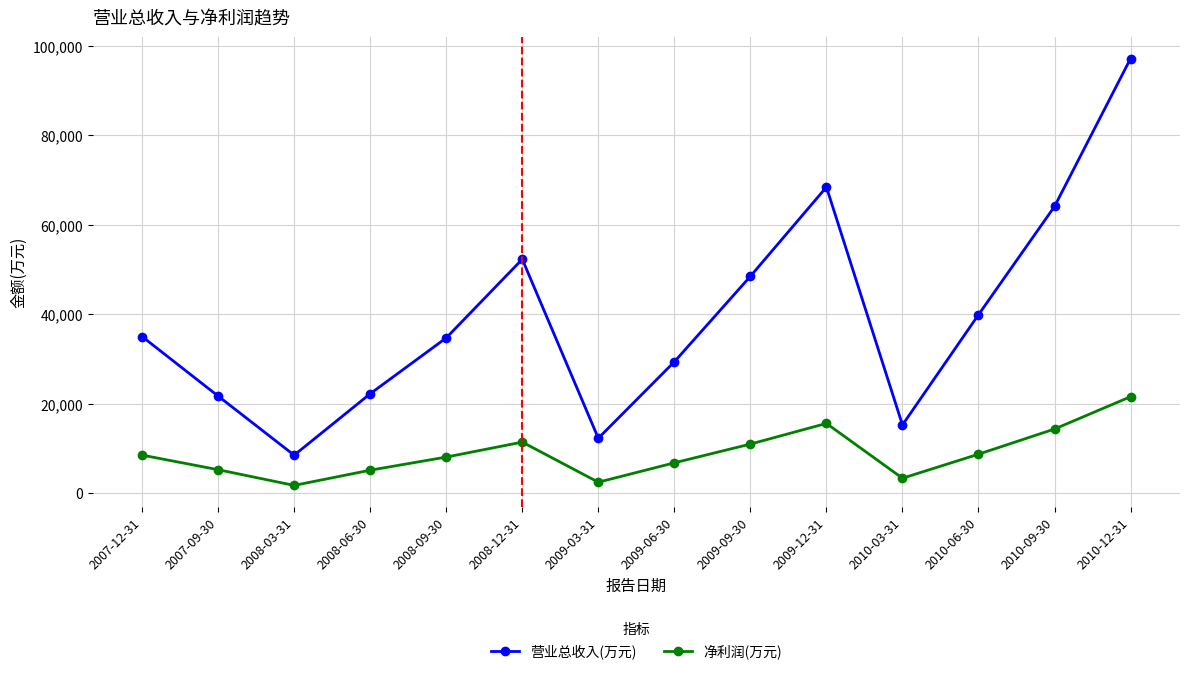

Where is the first local minimum for 营业总收入(万元)?

2008-03-31